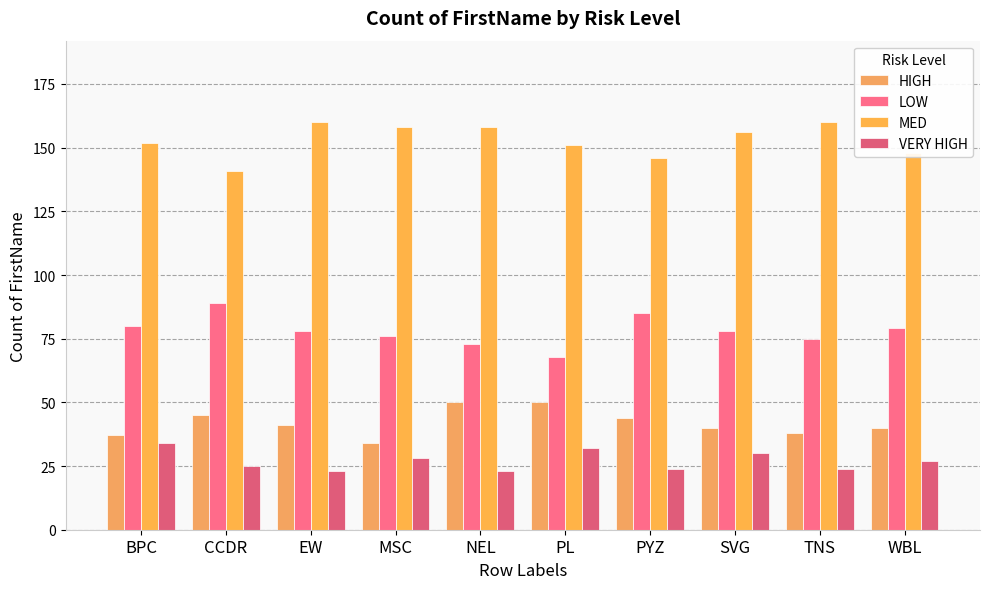

What are all the series names shown in the legend?

HIGH, LOW, MED, VERY HIGH